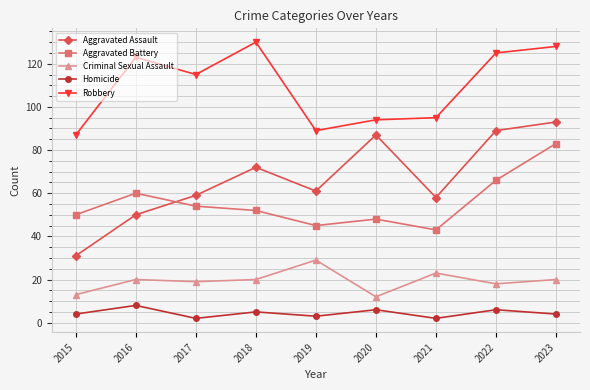

How many values in the Aggravated Battery series are below 52?

4